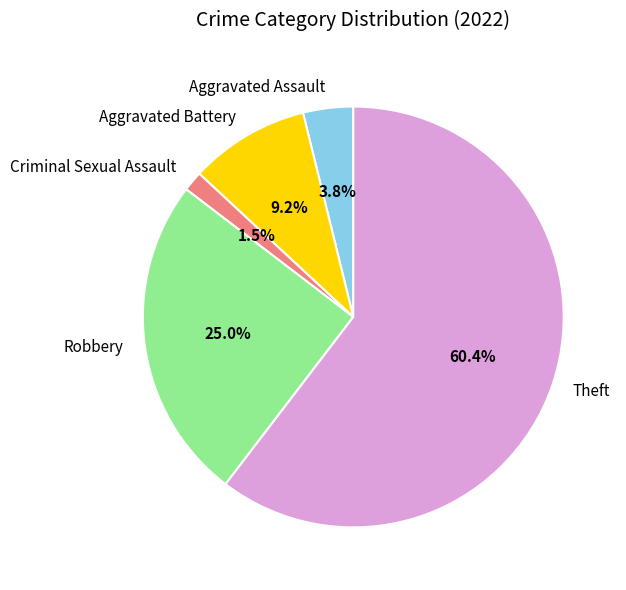

Rank the categories by value from highest to lowest.

Theft, Robbery, Aggravated Battery, Aggravated Assault, Criminal Sexual Assault